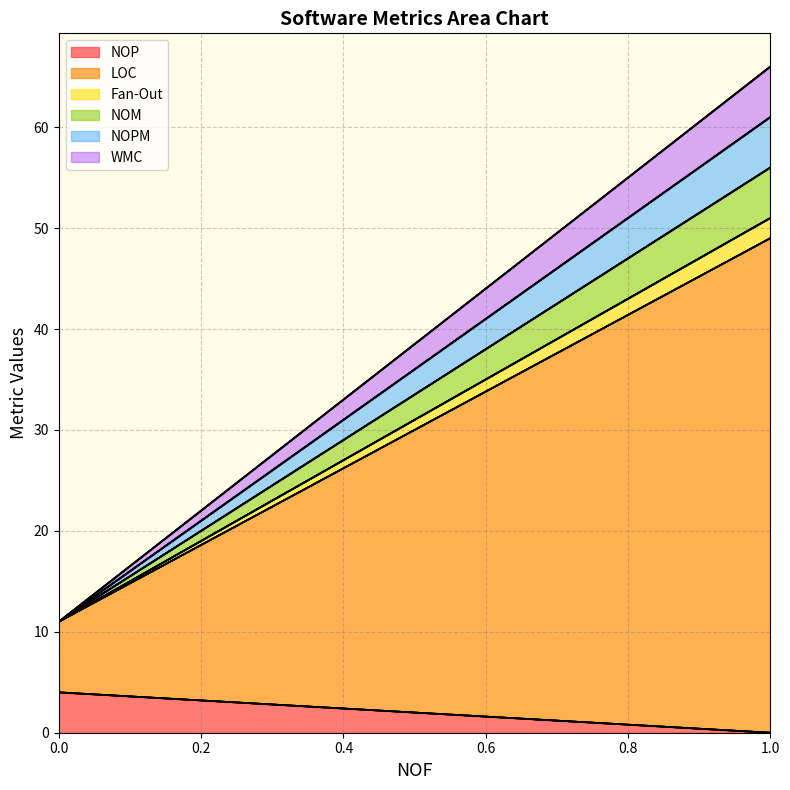

Which series has the largest total across all categories?

LOC